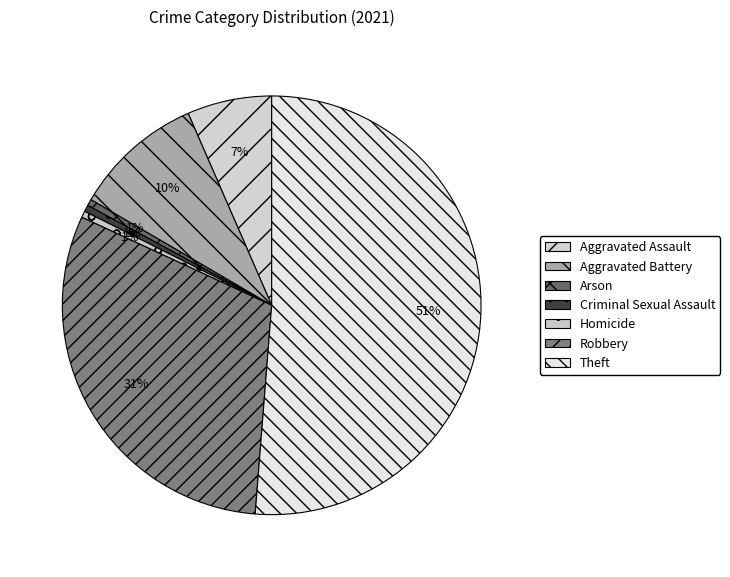

Count the number of slices in the pie.

7